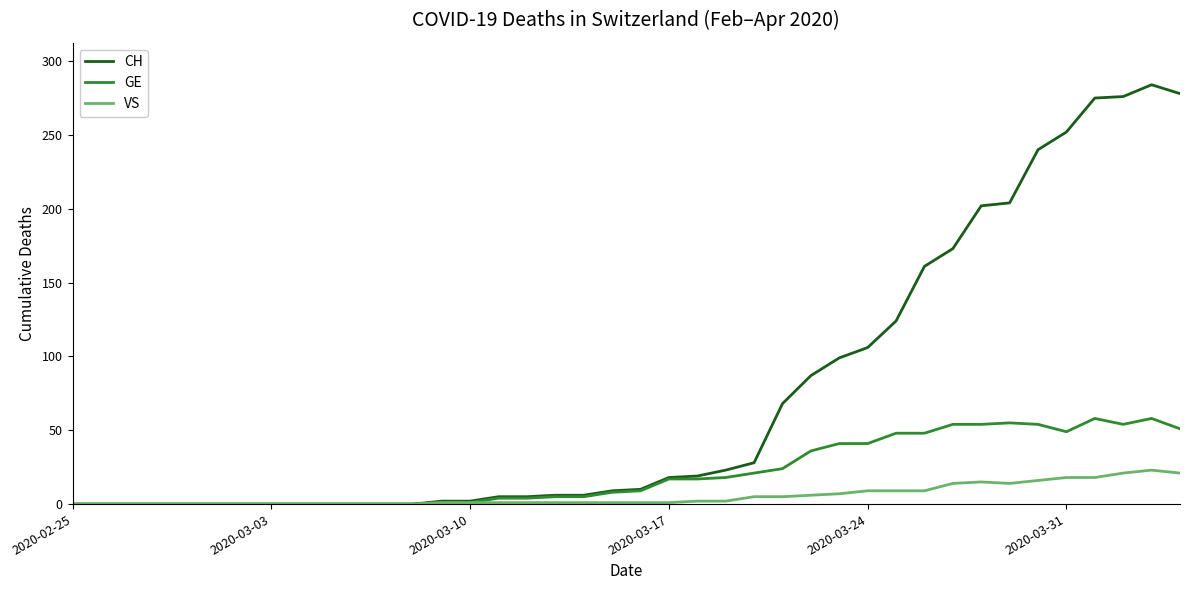

What is the greatest value displayed?

284